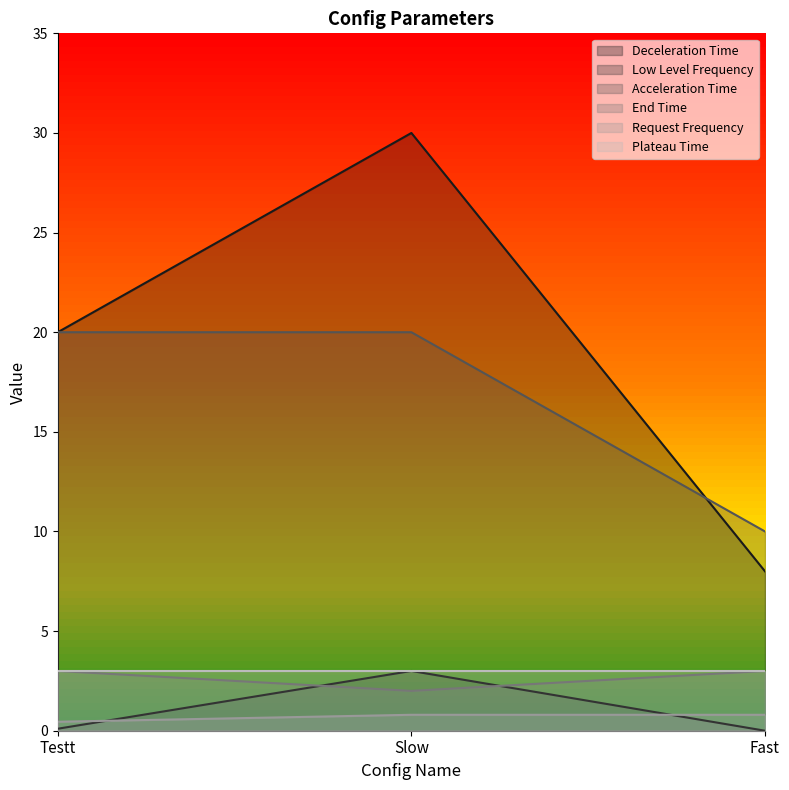

What is the difference between the maximum and minimum values in the Low Level Frequency series?

3.0